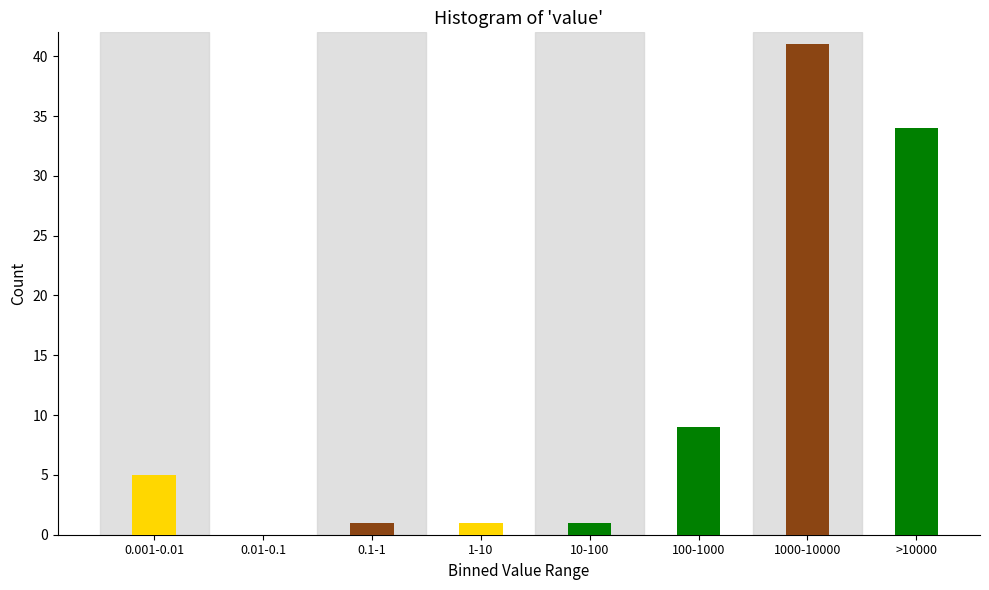

Reading left to right, list all the values displayed in this chart.

0.001-0.01=5	0.01-0.1=0	0.1-1=1	1-10=1	10-100=1	100-1000=9	1000-10000=41	>10000=34